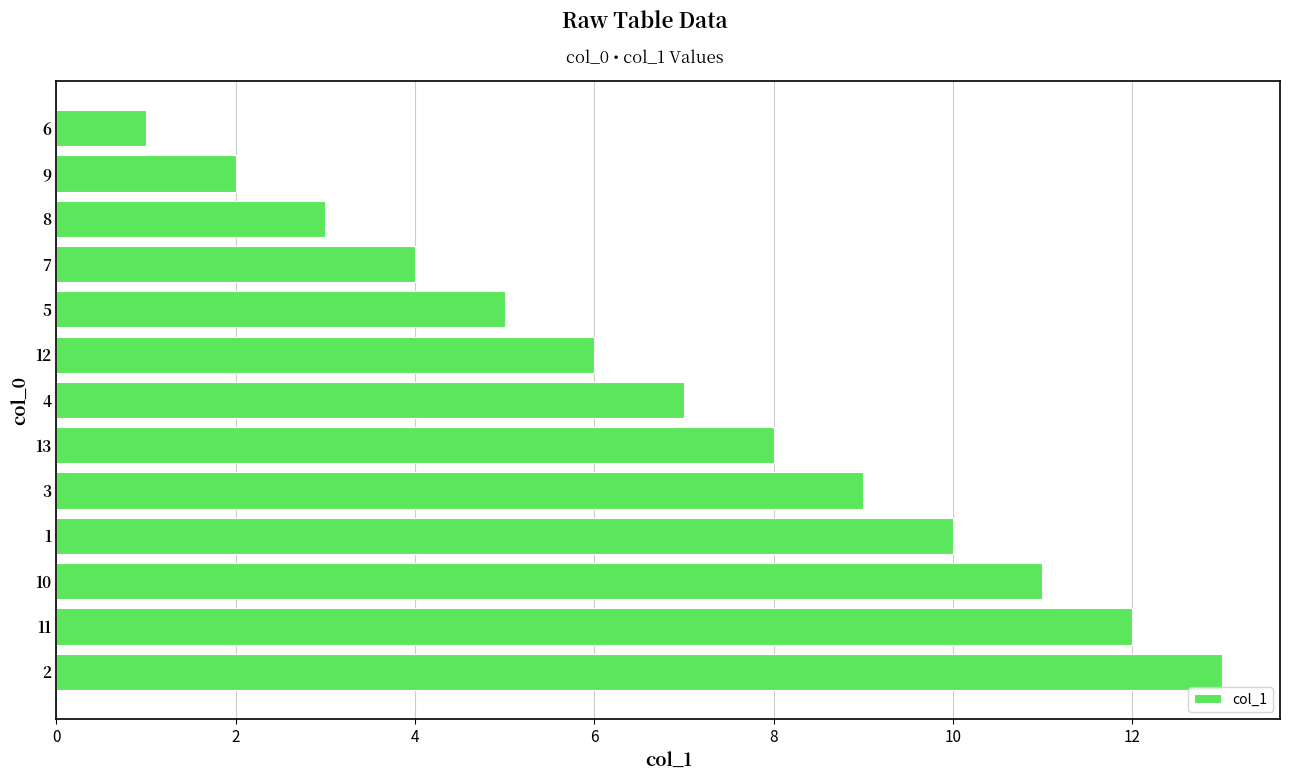

How many values are below 7?

6